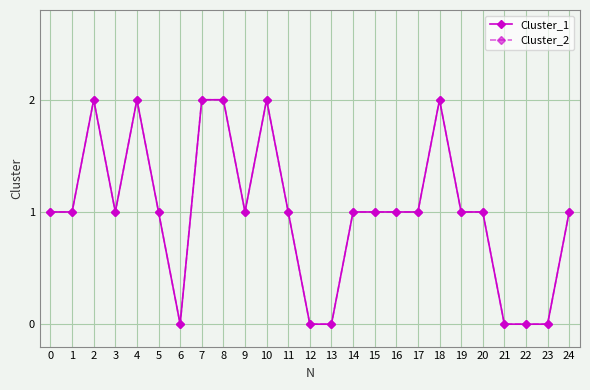

Does the chart have visible grid lines?

Yes